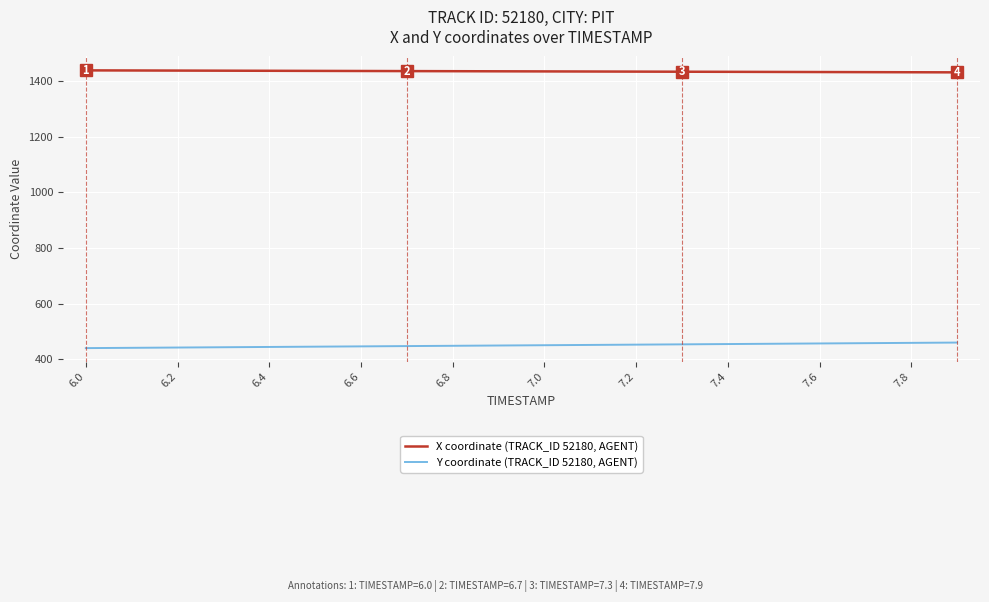

What is the lowest value of the Y coordinate (TRACK_ID 52180, AGENT) series?

439.4